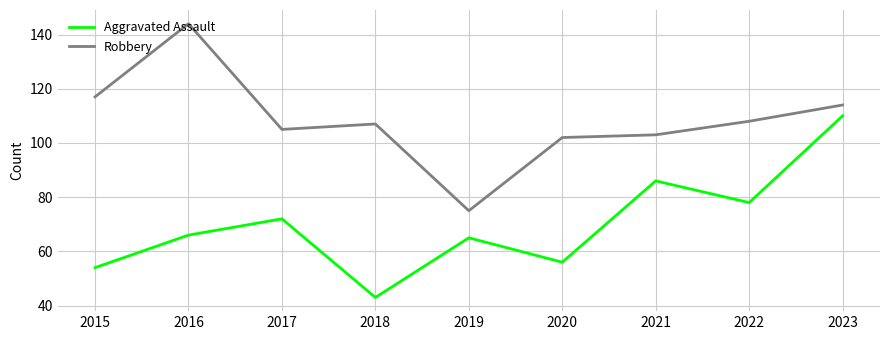

What is the spread (max minus min) of values at 2019?

10